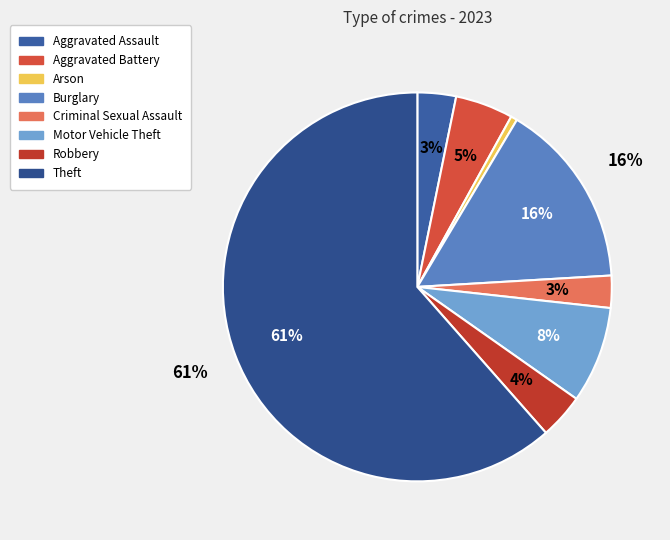

What is the largest slice in the pie chart?

Theft